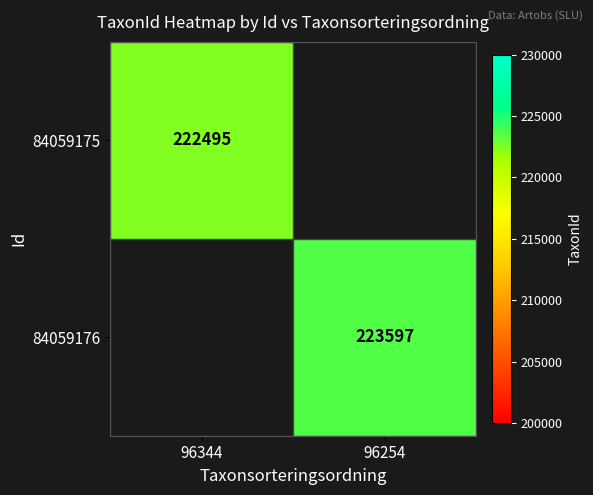

The value of 84059176 at 96254 is 94765. True or false?

False